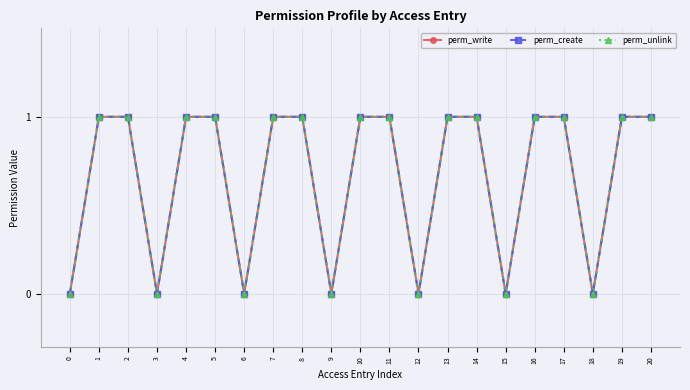

Does the chart have visible grid lines?

Yes